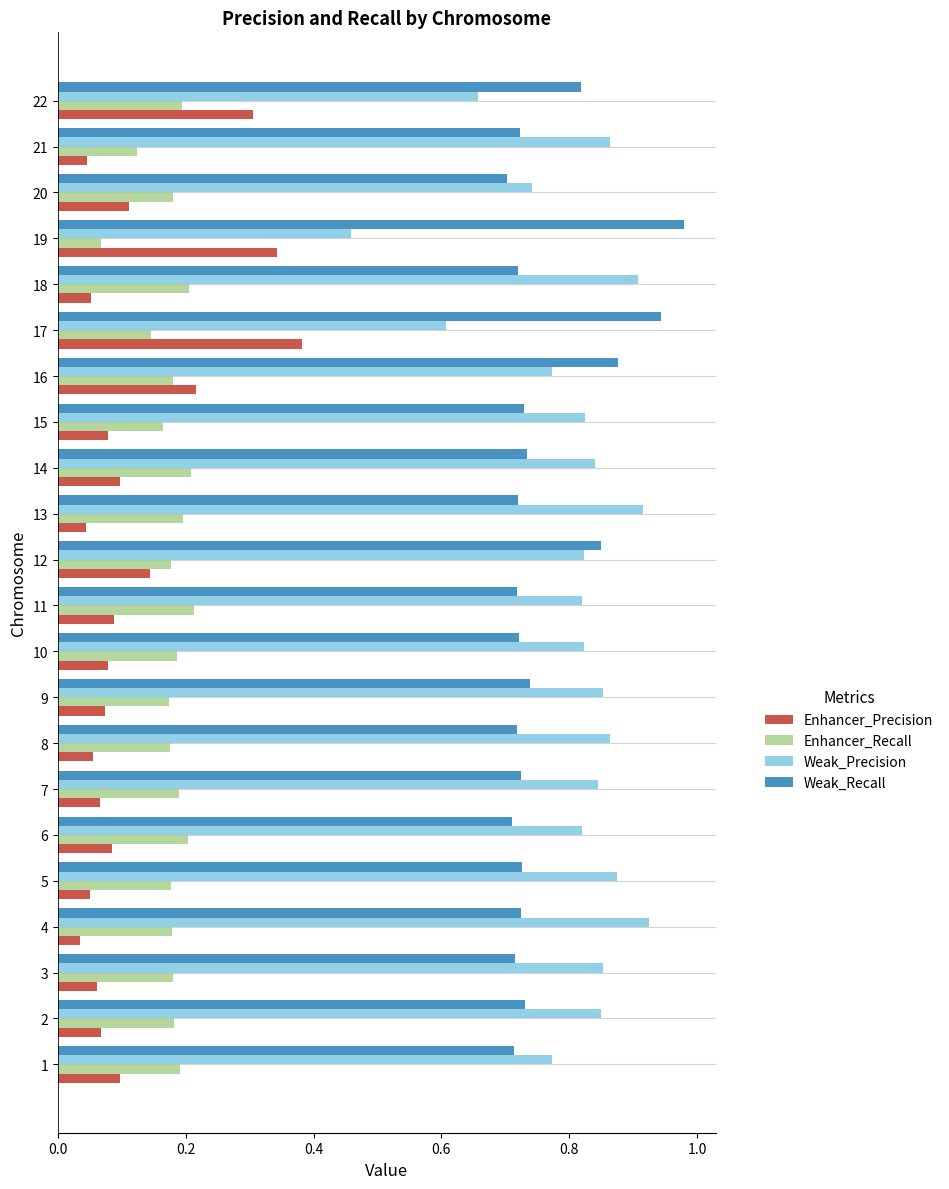

Between 13 and 19, which series saw the biggest shift?

Weak_Precision